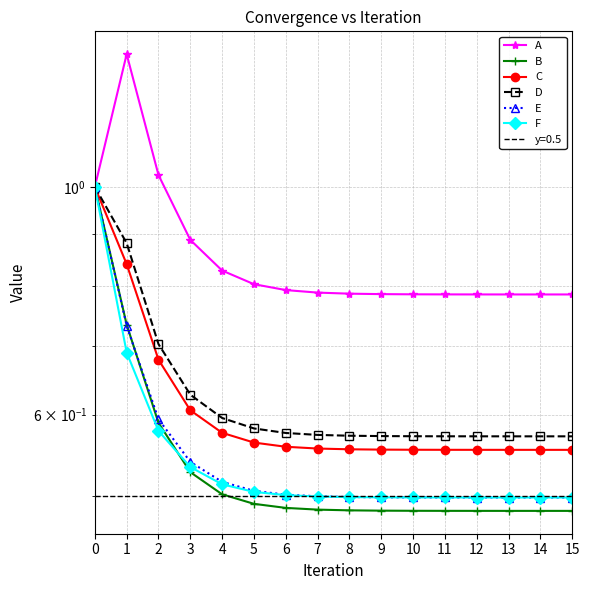

True or false: E has more than 2 interior local peaks.

False